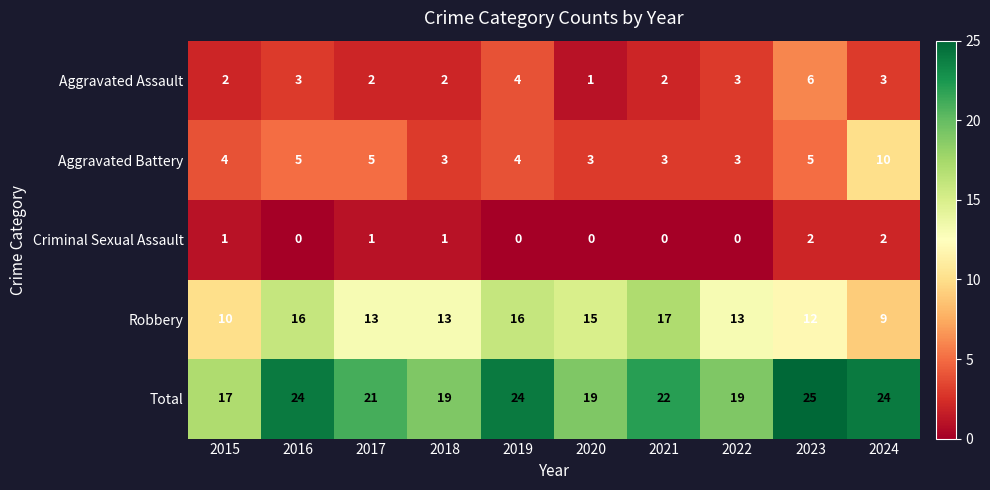

Rank the series by their maximum value, from highest to lowest.

Total, Robbery, Aggravated Battery, Aggravated Assault, Criminal Sexual Assault